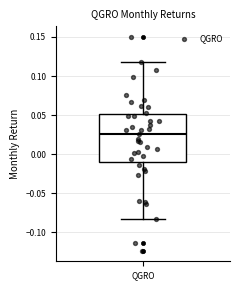

Read this box plot against the y-axis: the position of the median line, the range covered by the box, and the ends of both whiskers. The values are not printed on the chart, so give them approximately, as read against the axis.

median 0.025, box -0.010 to 0.050, whiskers -0.085 to 0.120